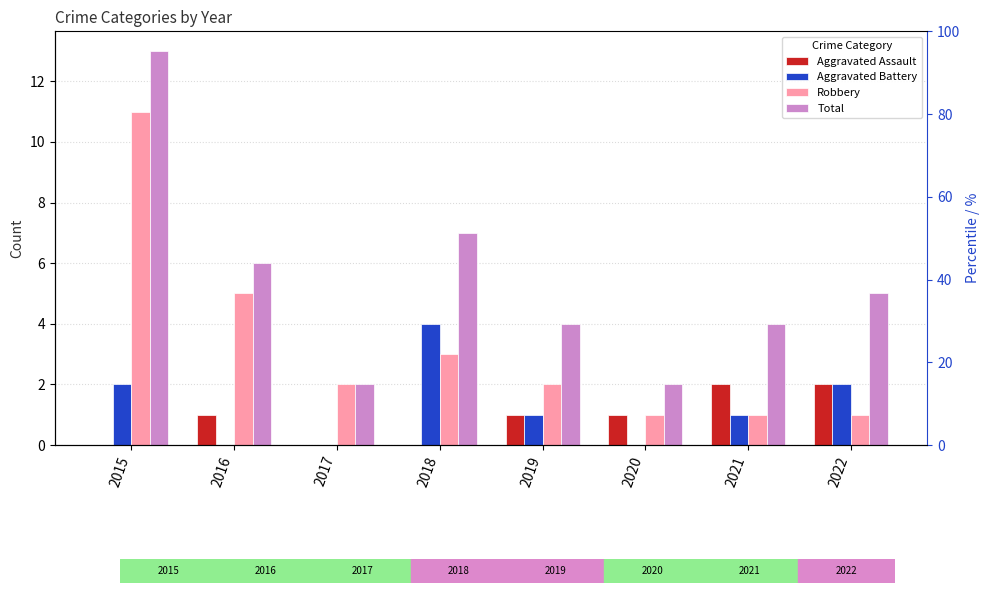

What is the total value across all series at 2015?

26